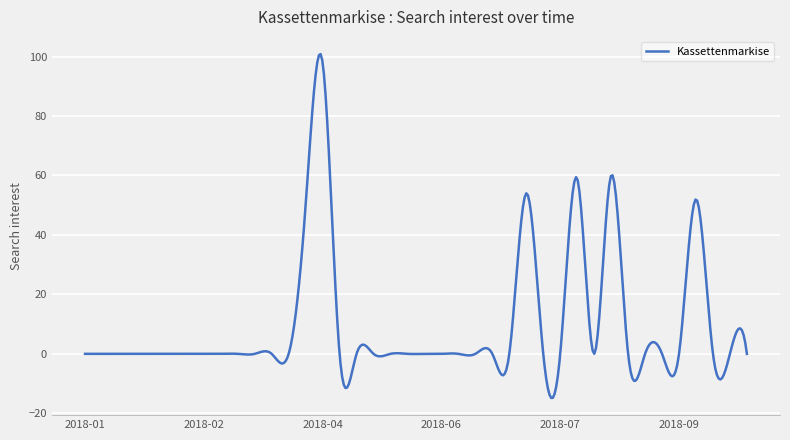

What is the difference between the maximum and minimum values?

115.7